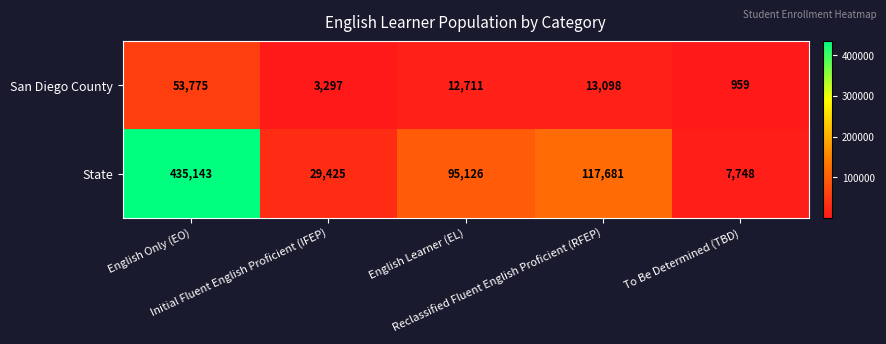

List the series in order of their peak value, lowest first.

San Diego County, State